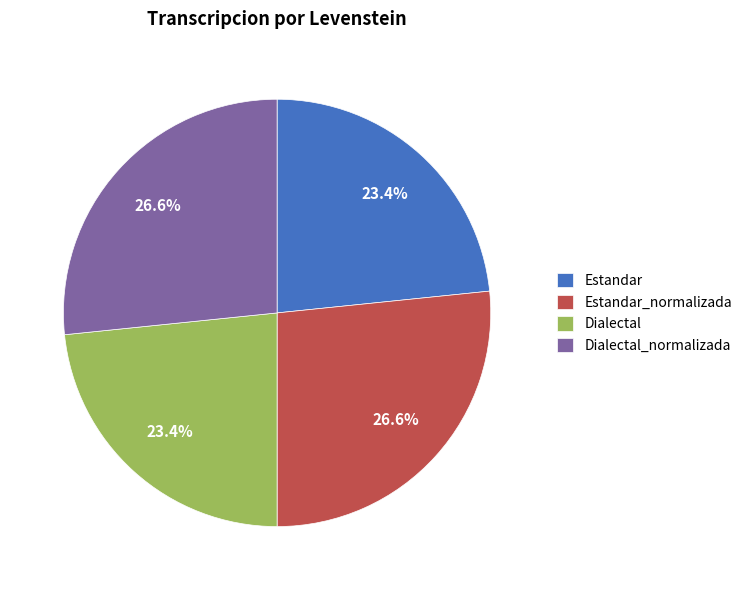

Does any single category account for the majority?

No